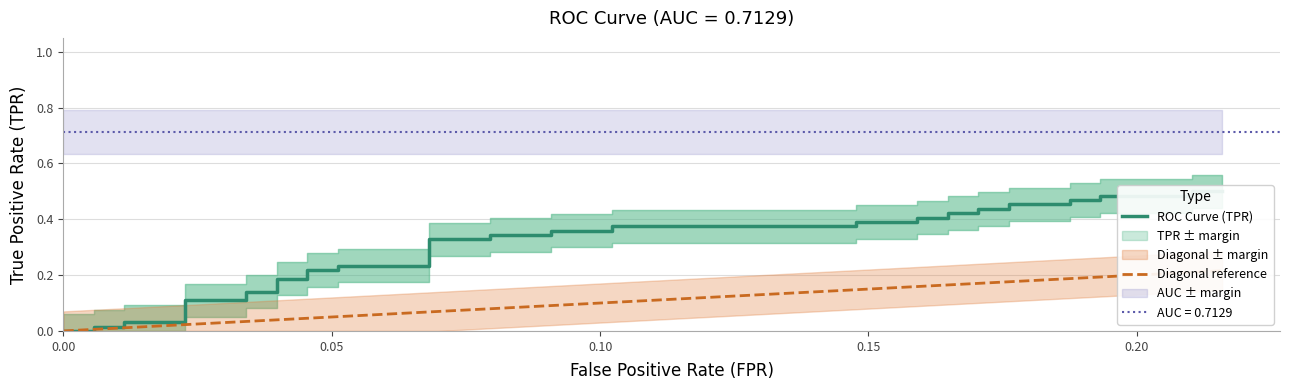

Reading left to right, extract all data points from this chart.

0.0	0.0	0.0	0.0	0.0	0.0	0.1	0.1	0.1	0.1	0.2	0.2	0.2	0.2	0.2	0.2	0.3	0.3	0.3	0.3	0.4	0.4	0.4	0.4	0.4	0.4	0.4	0.4	0.4	0.4	0.4	0.4	0.5	0.5	0.5	0.5	0.5	0.5	0.5	0.5